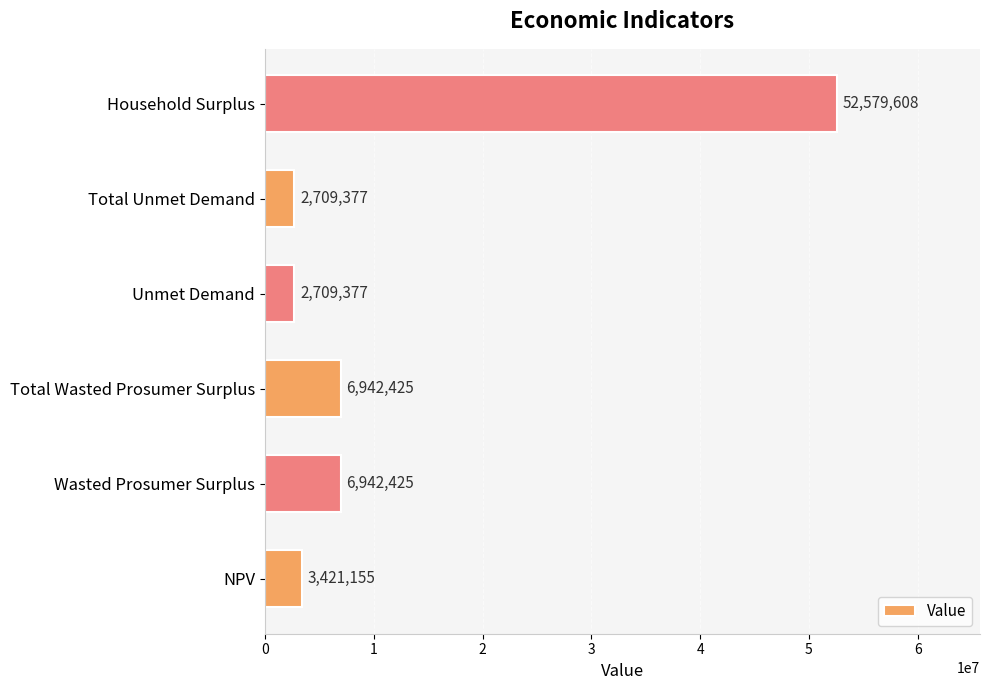

Which category has the highest value across all series?

Household Surplus